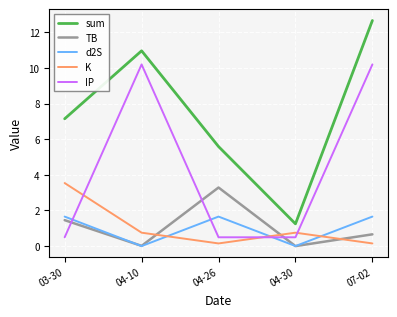

How many values in the d2S series are below 1?

2